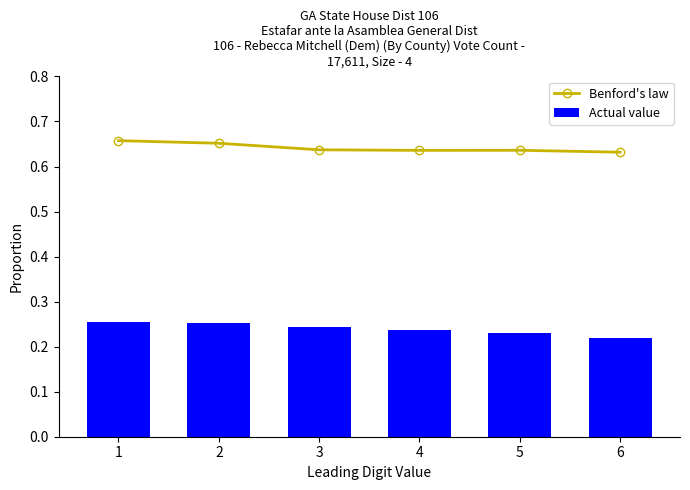

Is the value of Benford's law at 2 greater than the value of Actual value at 4?

Yes